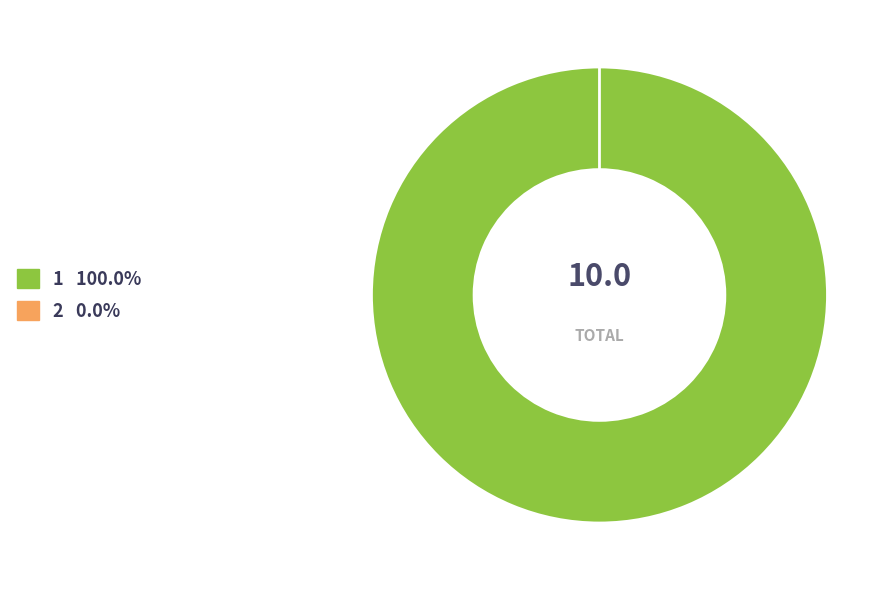

True or false: 1 accounts for 99% of the total.

False